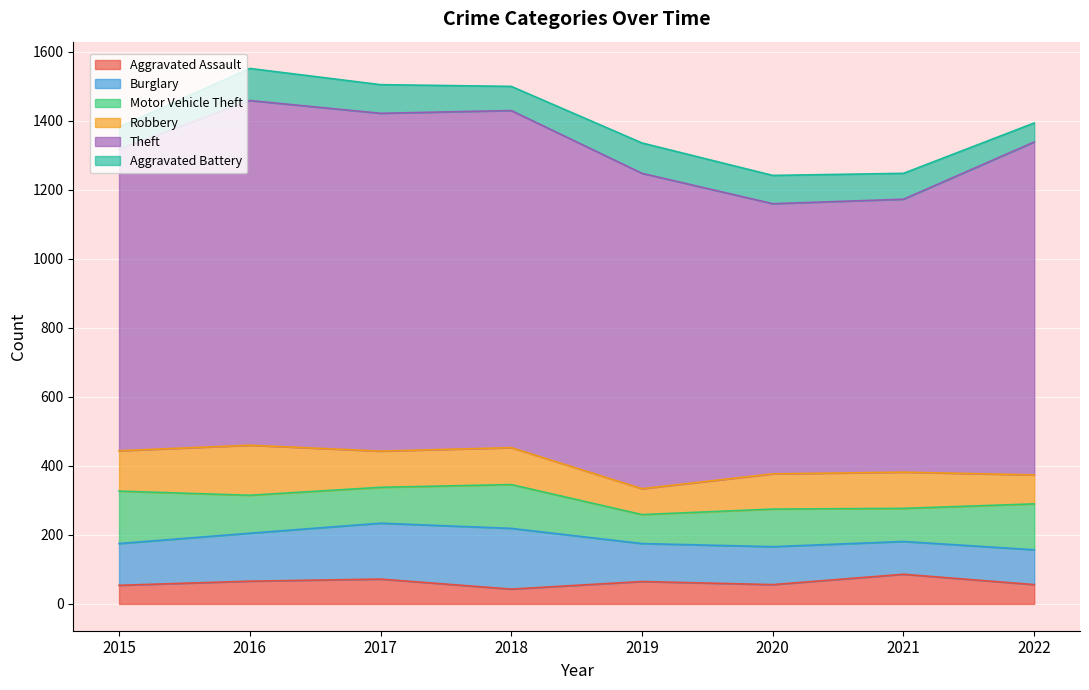

What is the minimum value for Burglary?

95